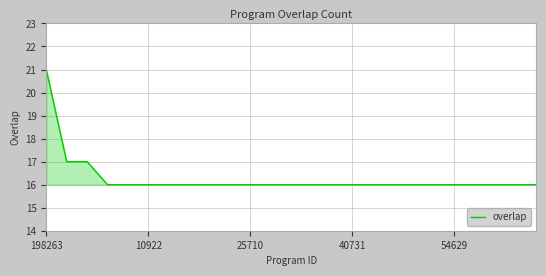

What is the smallest value displayed?

16